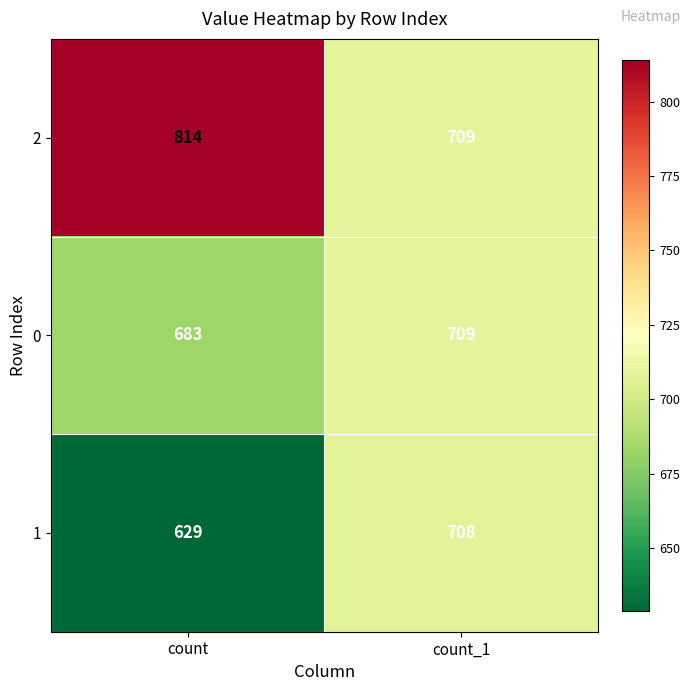

Which series changed the most between count and count_1?

2